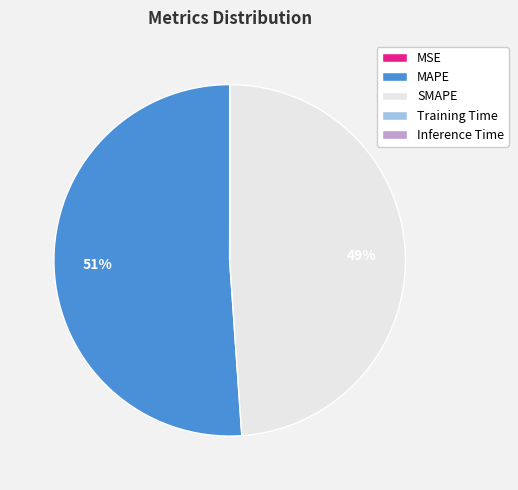

True or false: SMAPE accounts for 49% of the total.

True